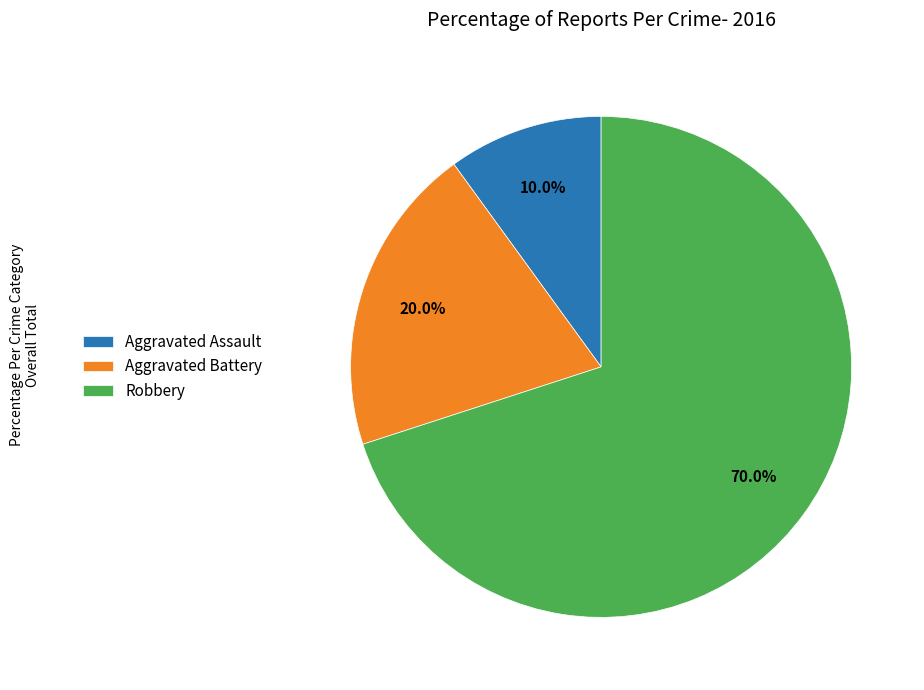

Which category has the smallest portion of the pie?

Aggravated Assault